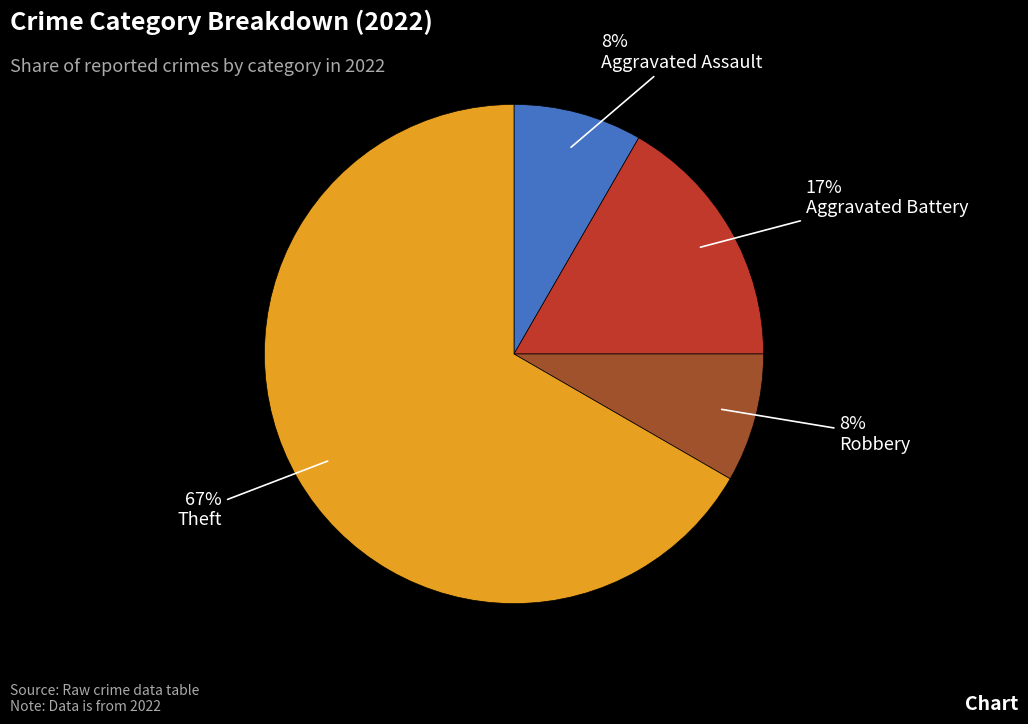

Do Aggravated Assault and Robbery together represent more than half of the pie?

No